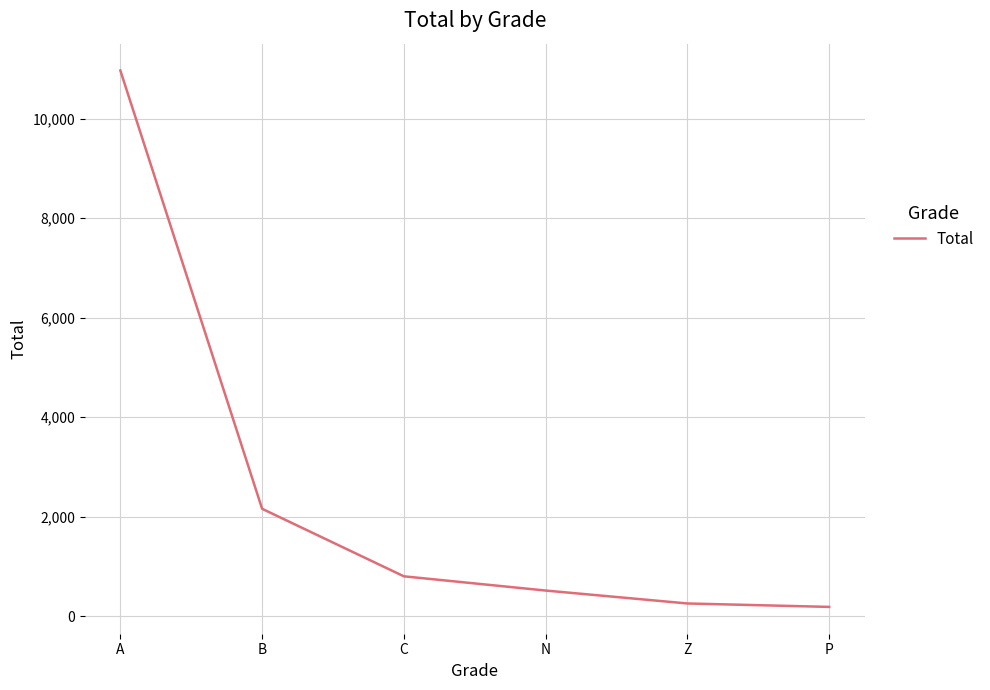

What is the difference between the second highest and second lowest values?

1904